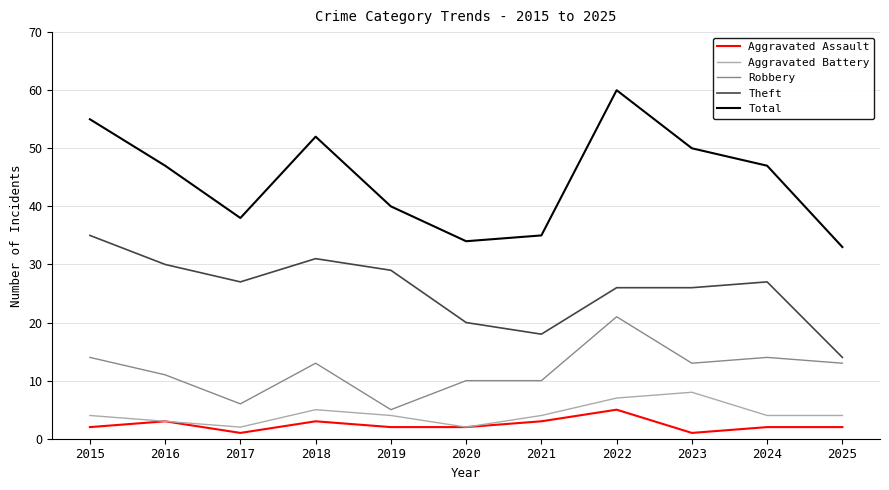

How many series are shown in this chart?

5